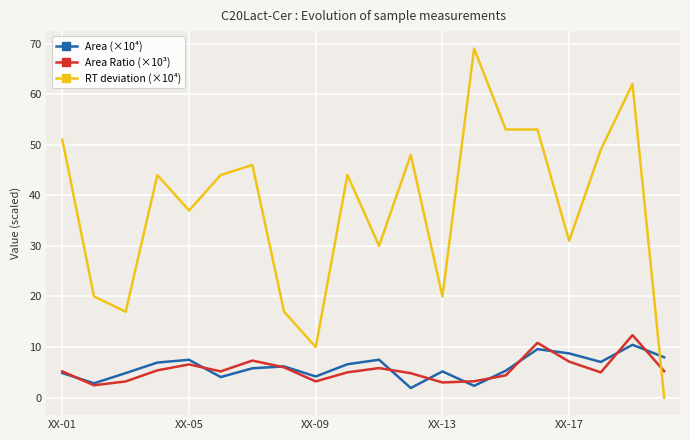

How many lines are shown in the chart?

3